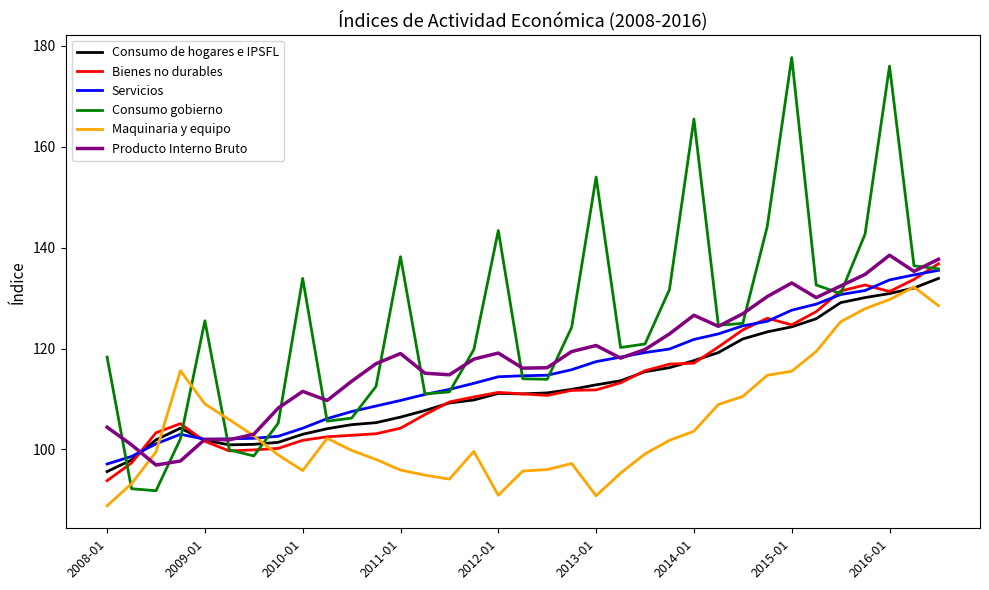

What is the highest value of the Consumo gobierno series?

177.7